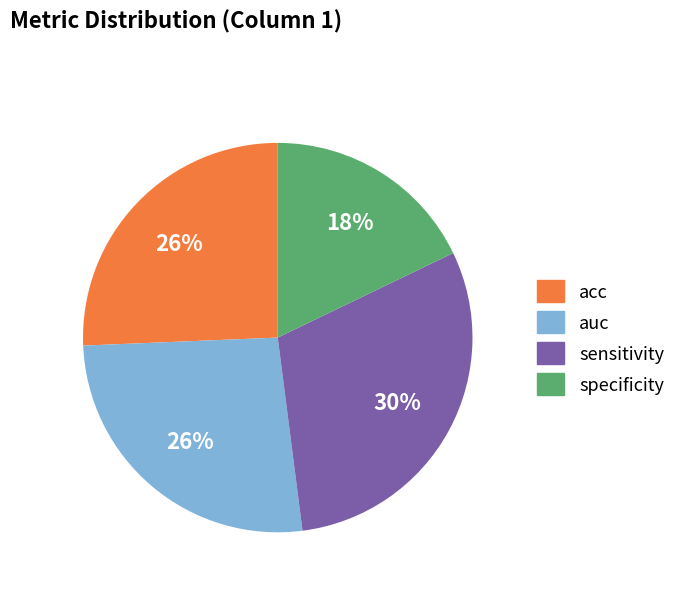

What percentage is the sensitivity slice, to the nearest percent?

30%